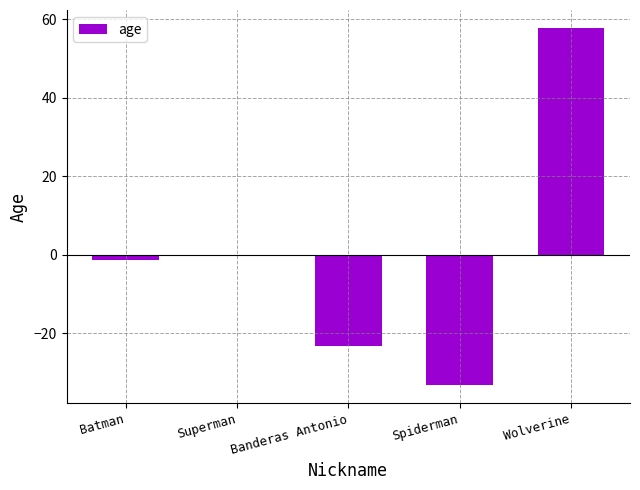

Read the value at Wolverine.

57.8